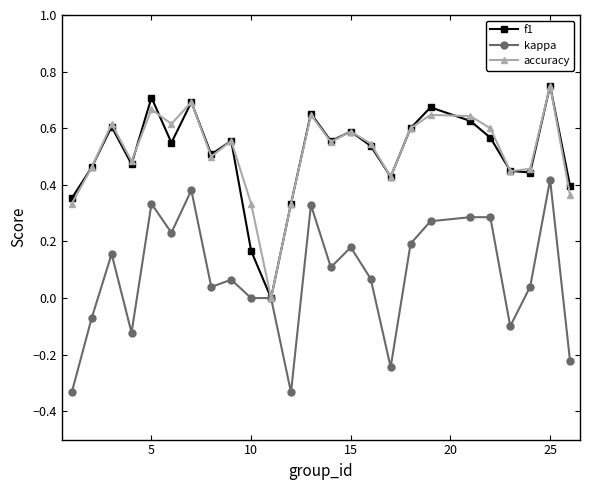

True or false: kappa has more than 2 interior local peaks.

True